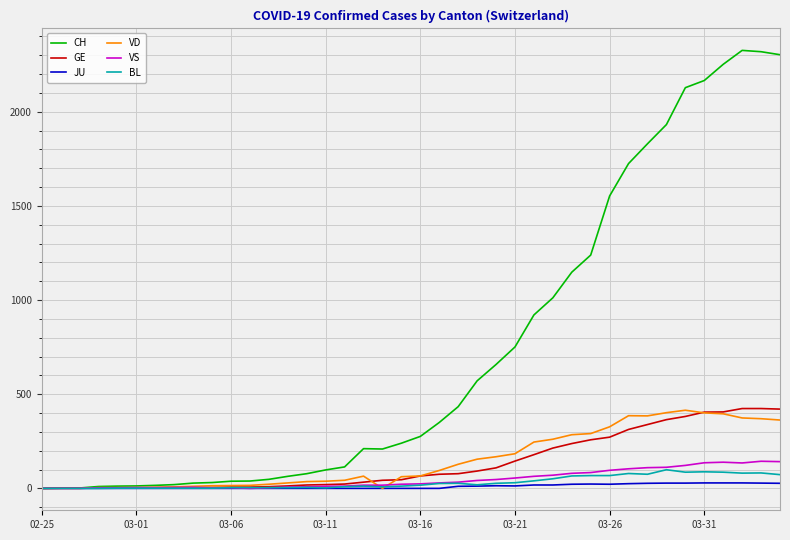

True or false: VS has more than 1 interior local peaks.

True